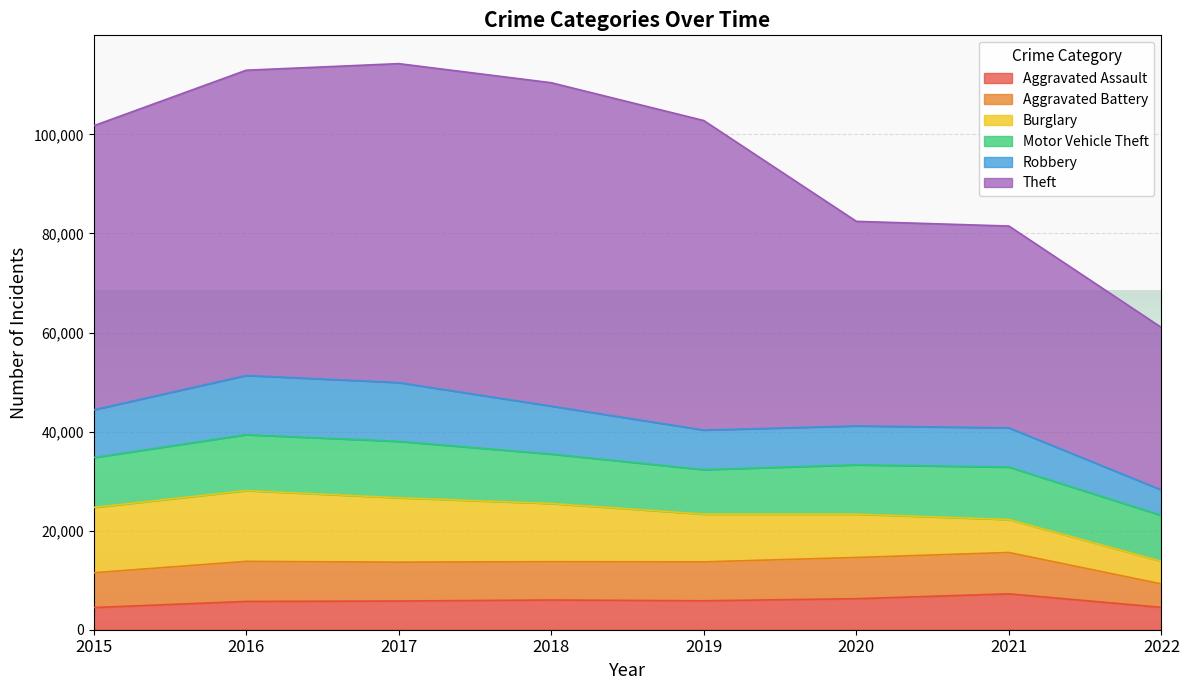

Which has a higher value, 2016 or 2017?

2017